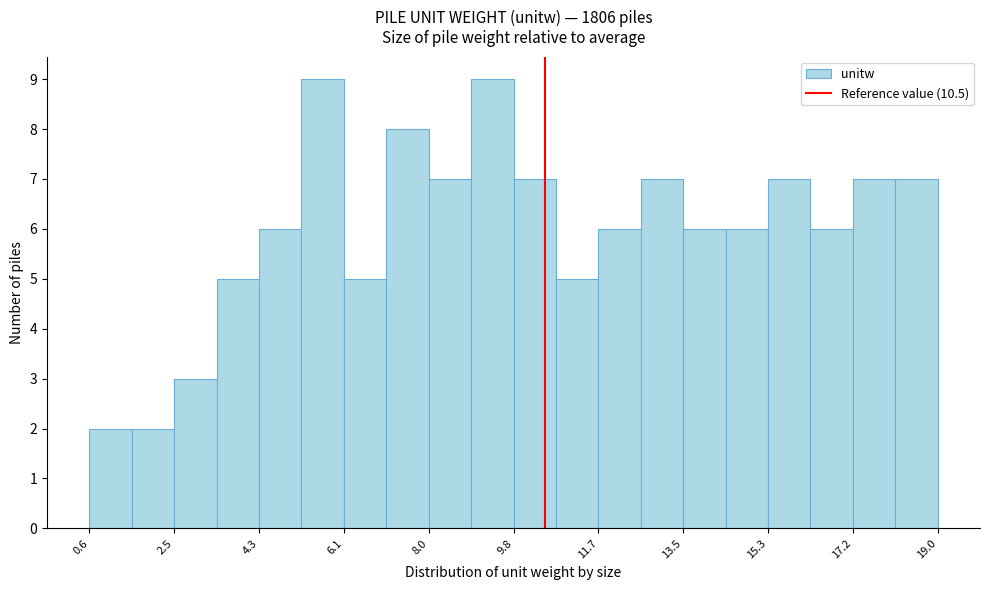

Reading left to right, list every bar in this chart as the range it spans on the x-axis followed by its height. Neither the bar edges nor the heights are printed on the chart, so give them approximately, as read against the axes.

0.6 to 1.6: 2
1.6 to 2.4: 2
2.4 to 3.4: 3
3.4 to 4.2: 5
4.2 to 5.2: 6
5.2 to 6.2: 9
6.2 to 7.0: 5
7.0 to 8.0: 8
8.0 to 8.8: 7
8.8 to 9.8: 9
9.8 to 10.8: 7
10.8 to 11.6: 5
11.6 to 12.6: 6
12.6 to 13.4: 7
13.4 to 14.4: 6
14.4 to 15.4: 6
15.4 to 16.2: 7
16.2 to 17.2: 6
17.2 to 18.0: 7
18.0 to 19.0: 7